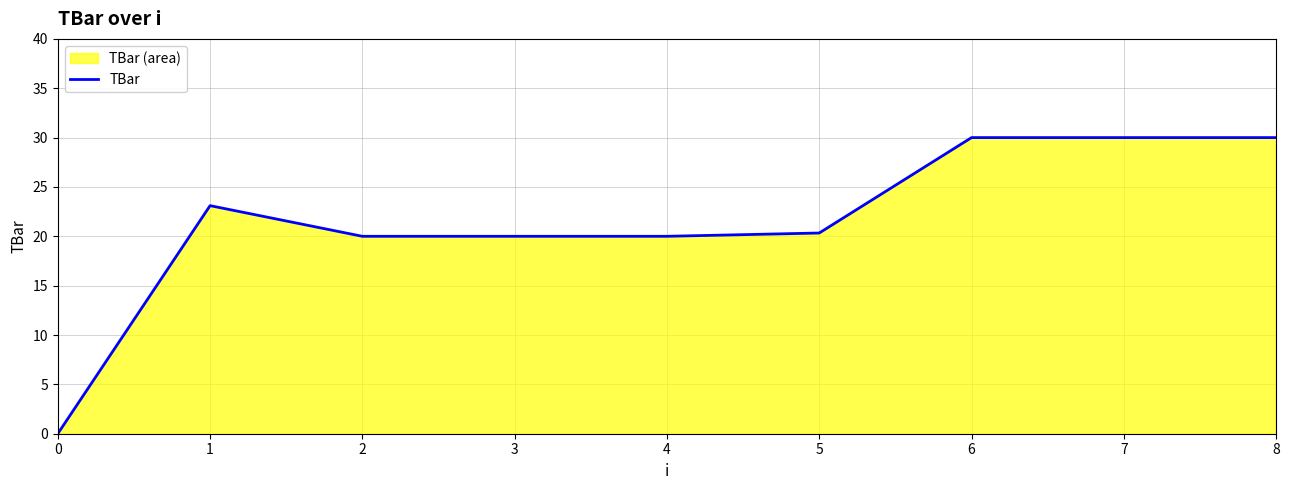

How many lines are shown in the chart?

1